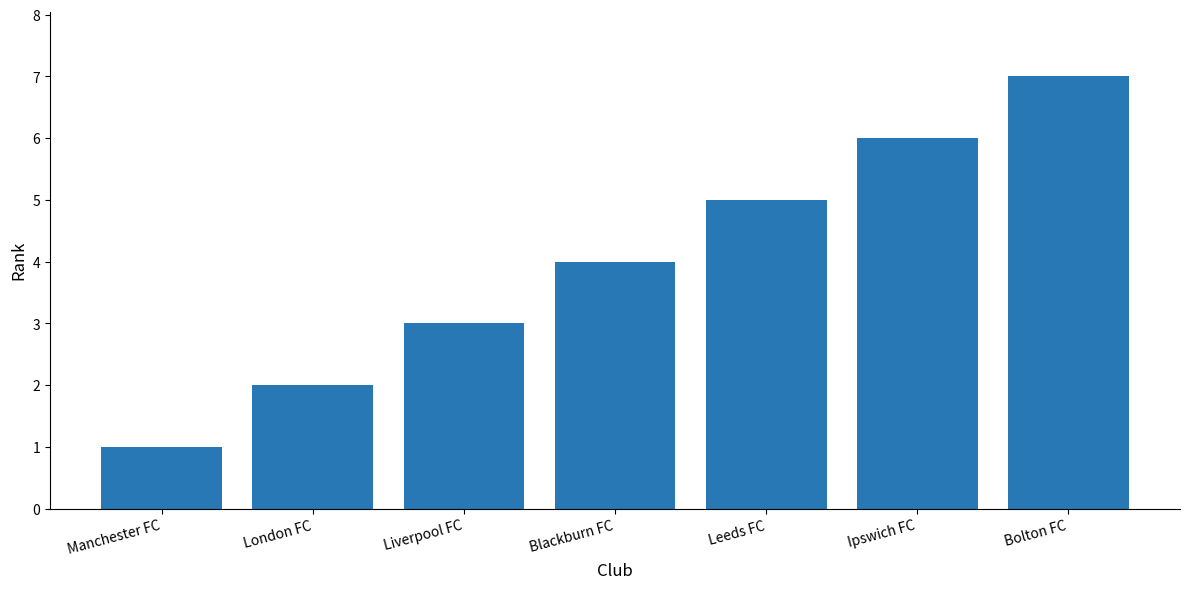

The chart shows a value of 7 at Bolton FC. True or false?

True